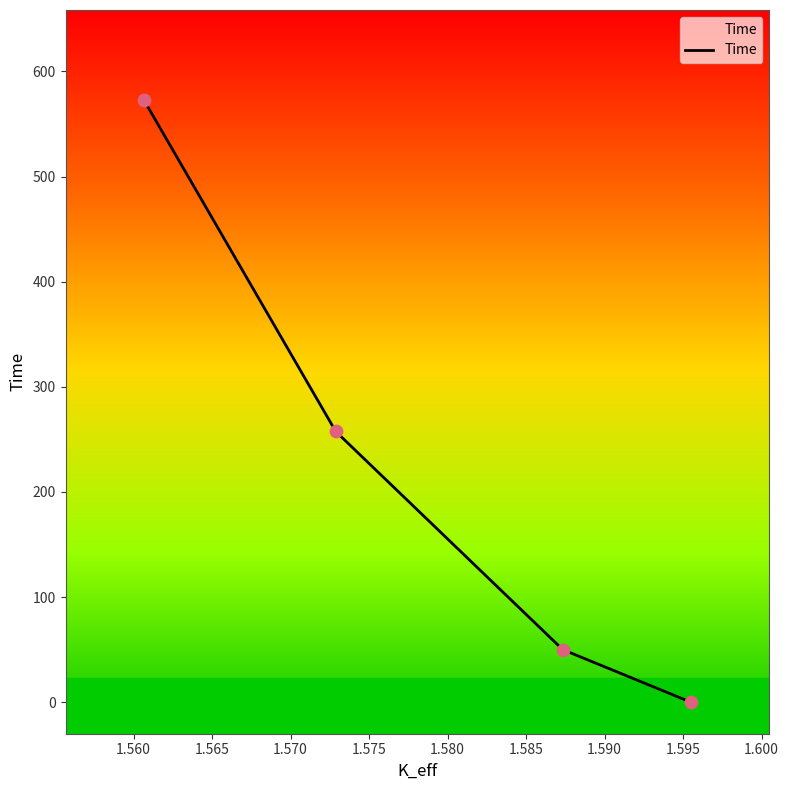

Approximately how many times larger is the value at 1.565 compared to 1.560?

5.2